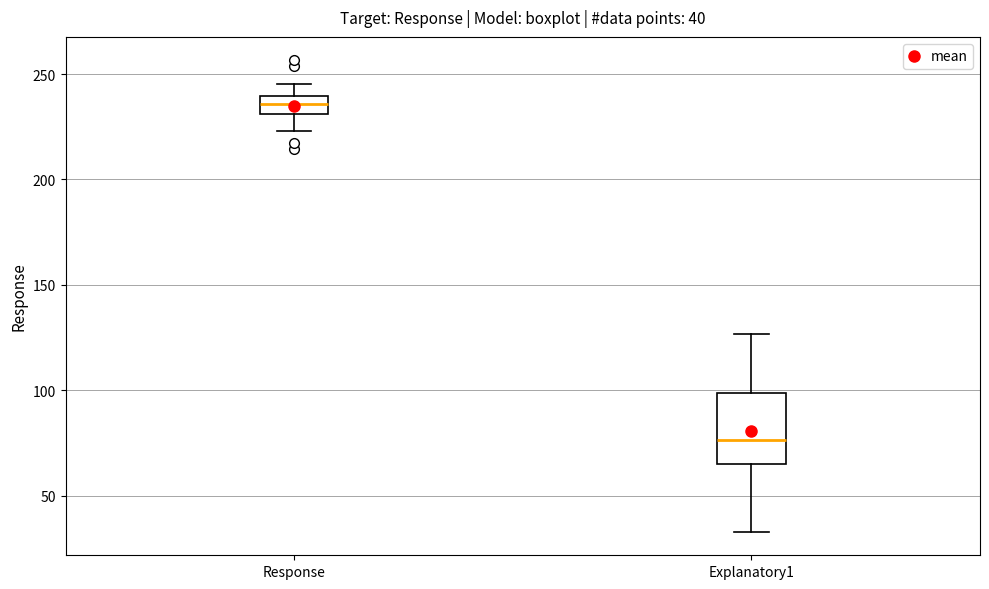

Which box is the tallest, from its lower edge to its upper edge?

Explanatory1